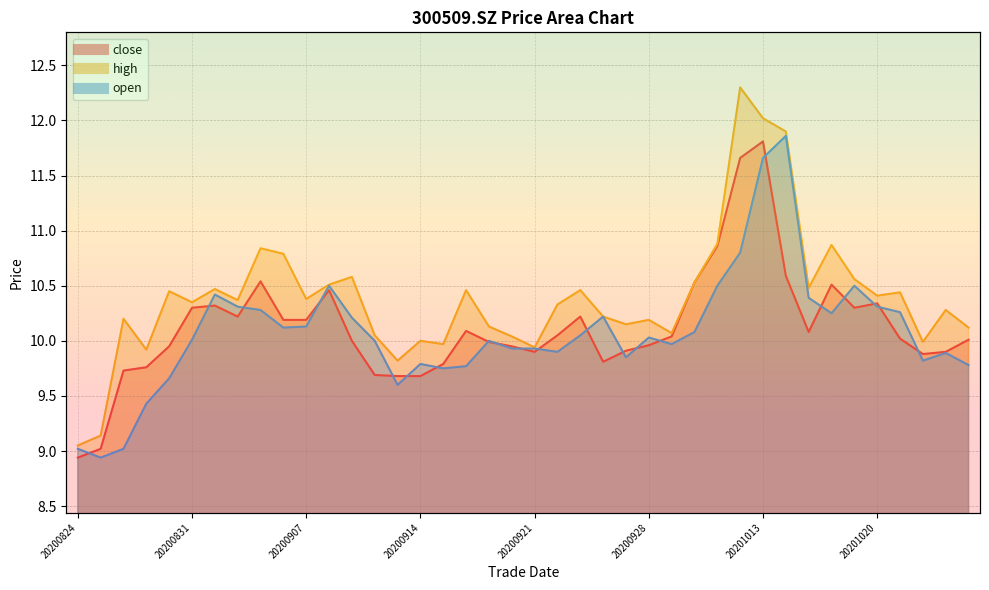

At which category does close reach its first local peak?

20200901